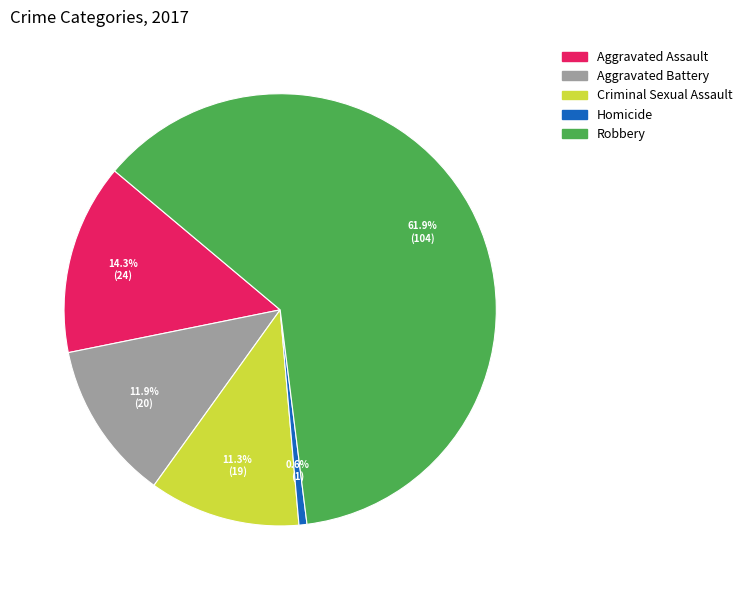

What is the smallest slice in the pie chart?

Homicide